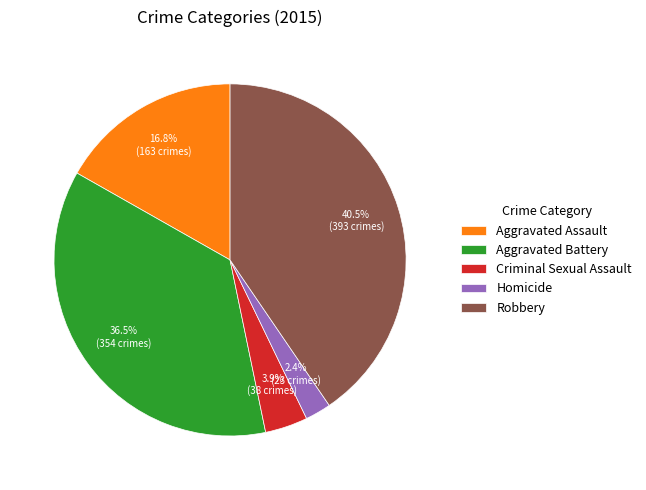

What is the ratio of the value at Aggravated Battery to the value at Robbery?

0.9